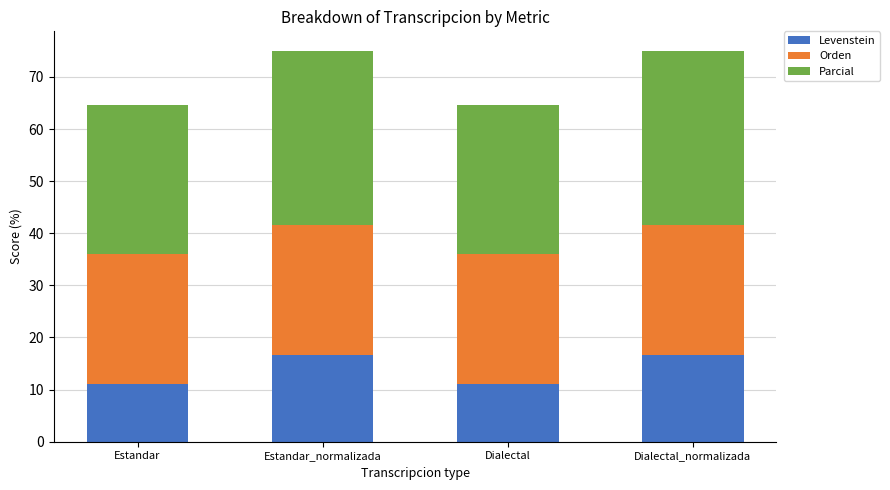

What is the total value across all series at Estandar?

64.7